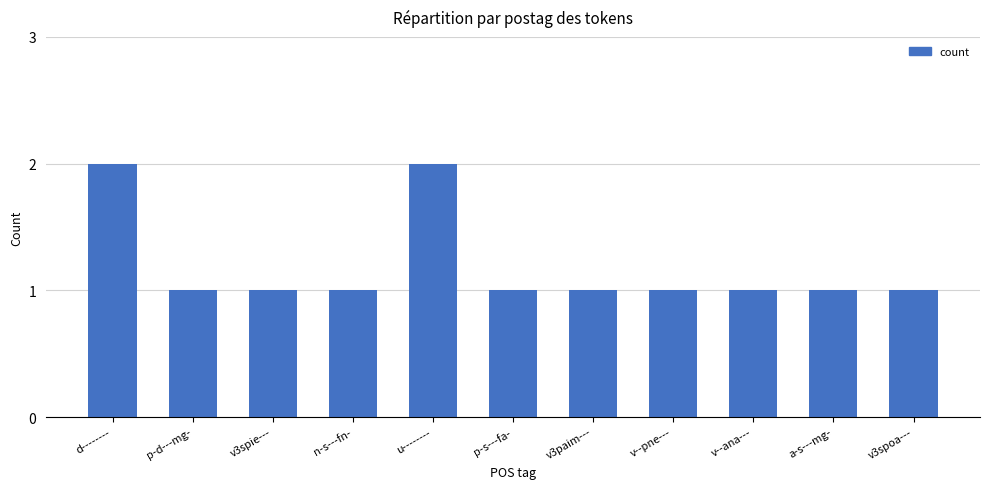

Is it true that the value at a-s---mg- is 1?

True